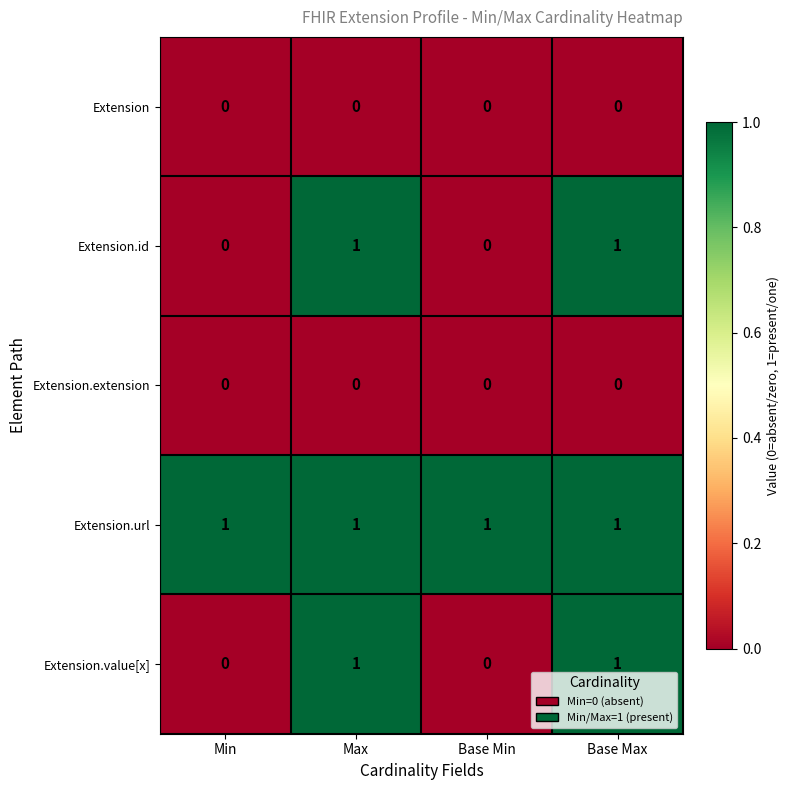

The value of Extension.id at Base Min is 1. True or false?

False